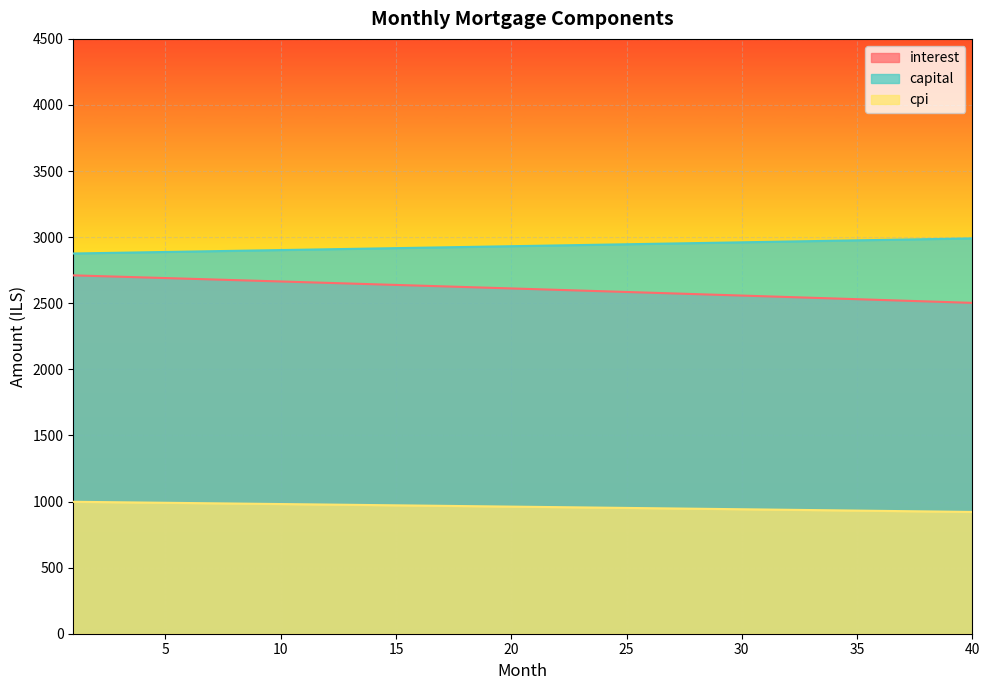

Is the value of cpi at 31 greater than the value of interest at 4?

No